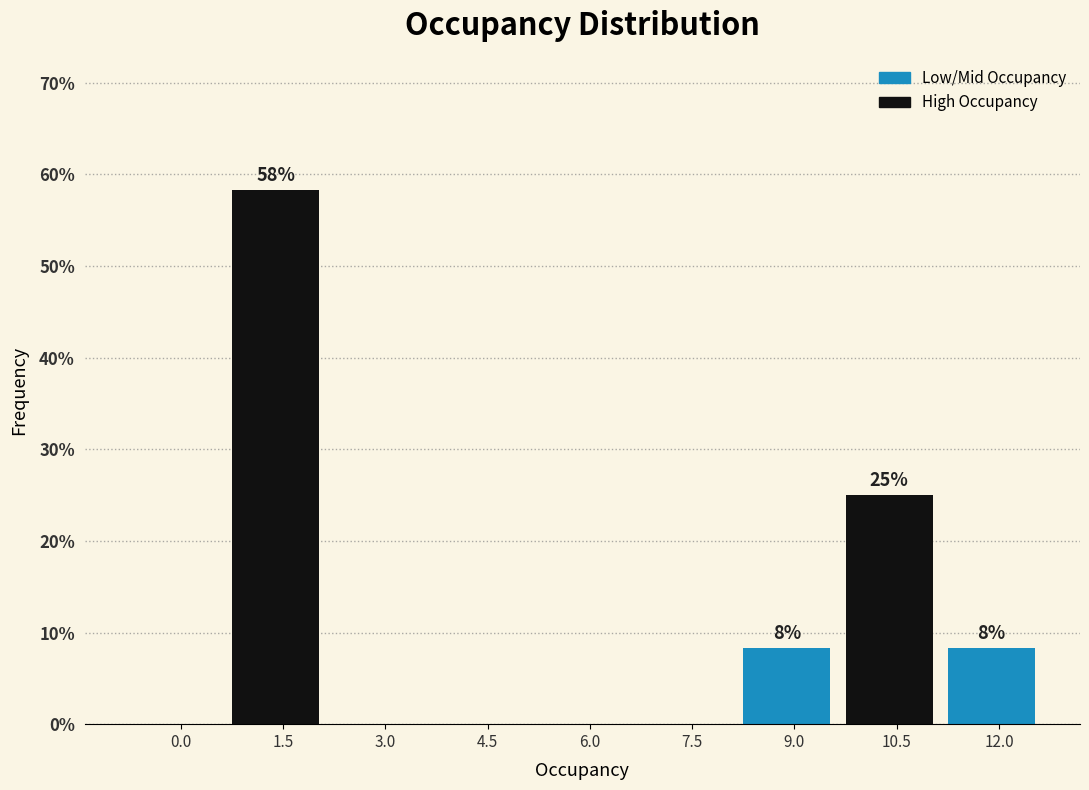

Reading left to right, transcribe all the data shown in this chart.

0.0=0.0	1.5=58.3	3.0=0.0	4.5=0.0	6.0=0.0	7.5=0.0	9.0=8.3	10.5=25.0	12.0=8.3